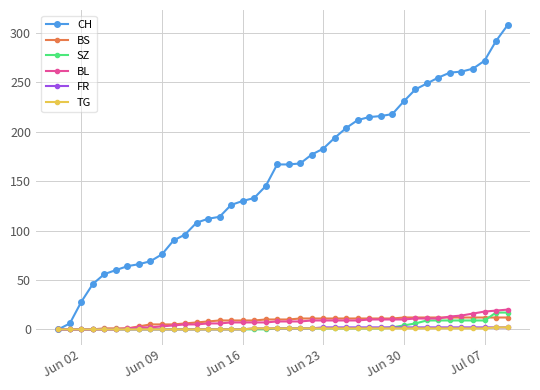

Which series has the largest total across all categories?

CH